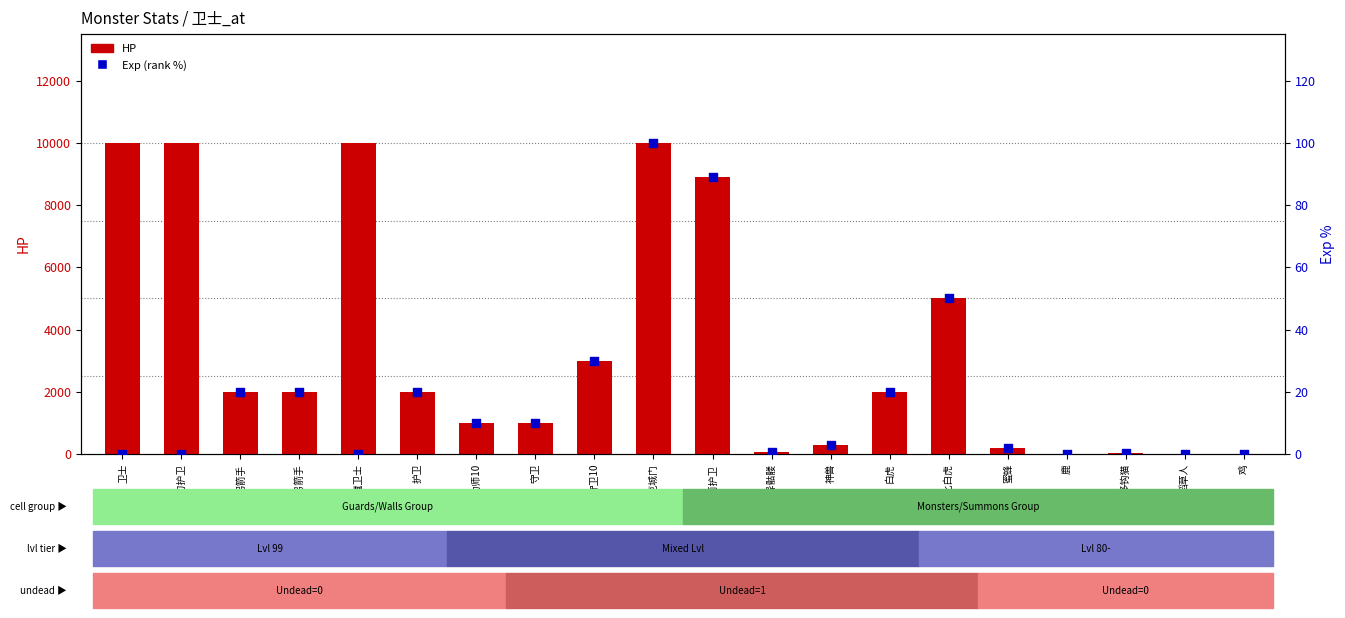

Which series has the largest total across all categories?

HP